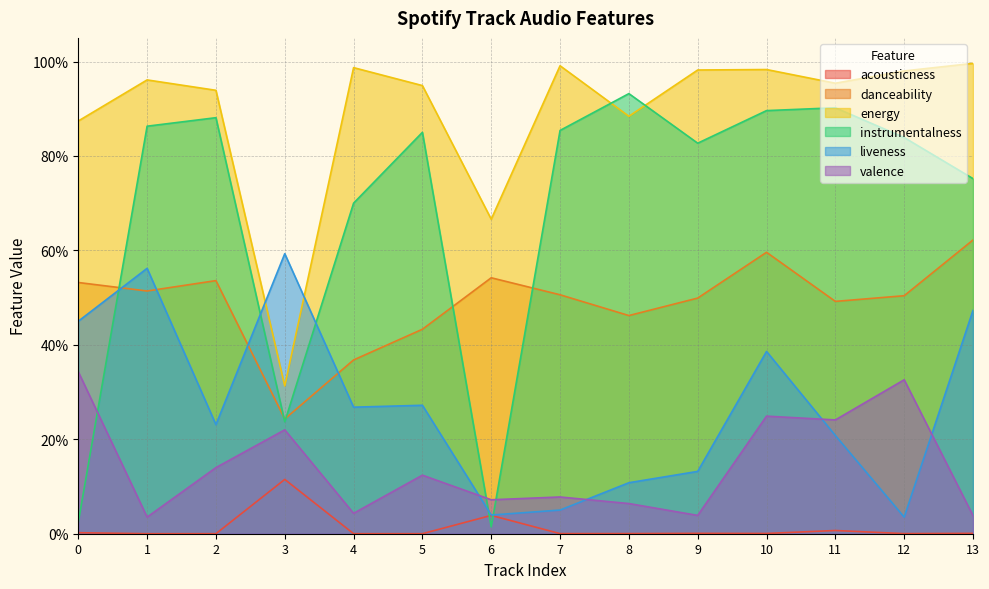

What is the sum of all energy values?

12.5